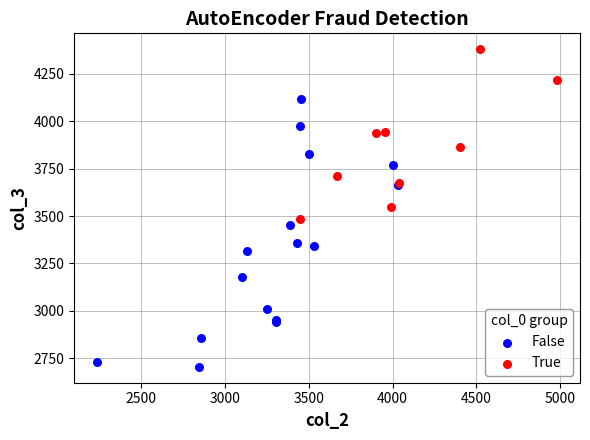

Which series reaches the maximum Y coordinate?

True